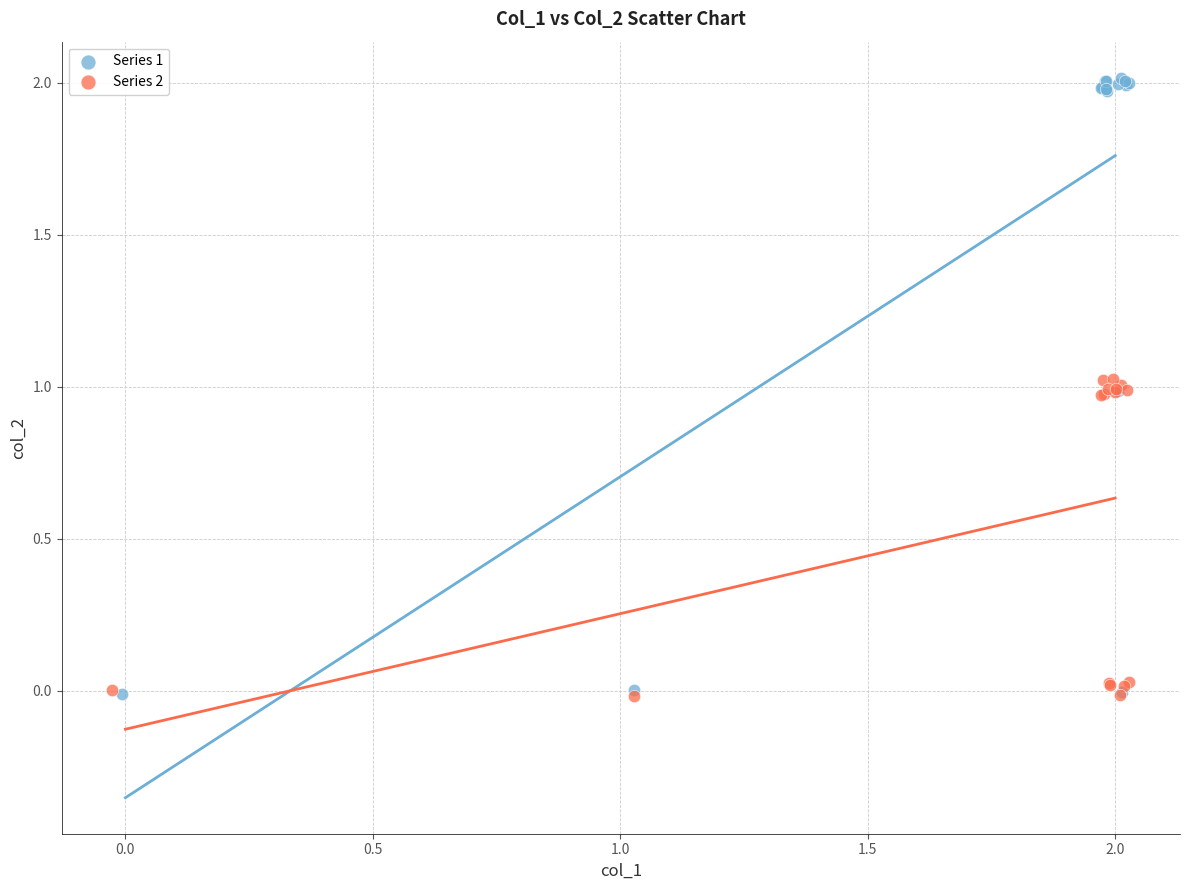

Which series reaches the maximum Y coordinate?

Series 1